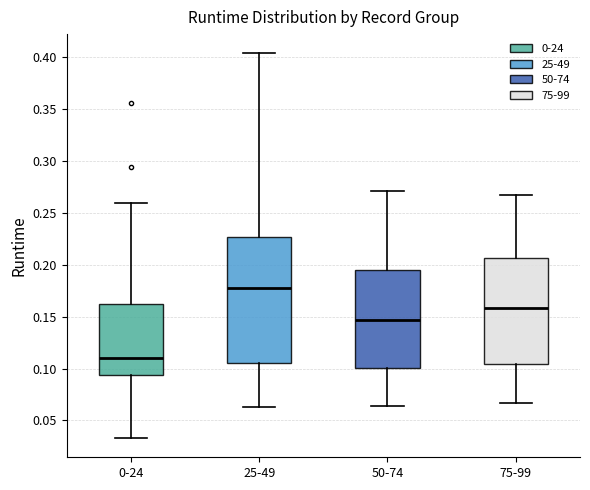

Reading left to right, transcribe this box plot: for each box, give where its median line is, the range the box spans, and where its two whiskers end, as read against the y-axis. The values are not printed on the chart, so give them approximately, as read against the axis.

0-24: median 0.110, box 0.095 to 0.160, whiskers 0.035 to 0.260
25-49: median 0.180, box 0.105 to 0.225, whiskers 0.065 to 0.405
50-74: median 0.145, box 0.100 to 0.195, whiskers 0.065 to 0.270
75-99: median 0.160, box 0.105 to 0.205, whiskers 0.065 to 0.265